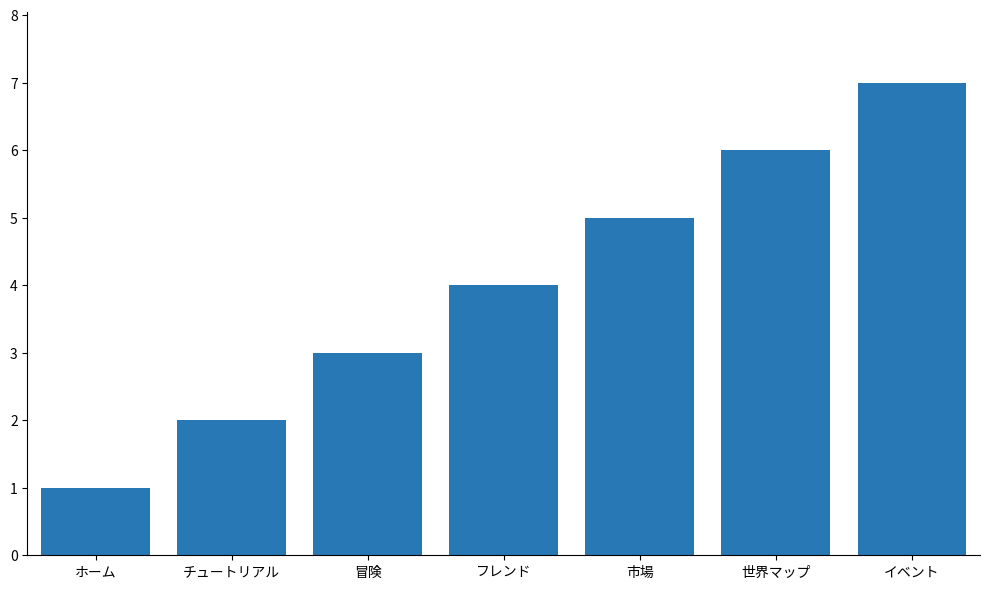

What is the approximate value at 市場?

5